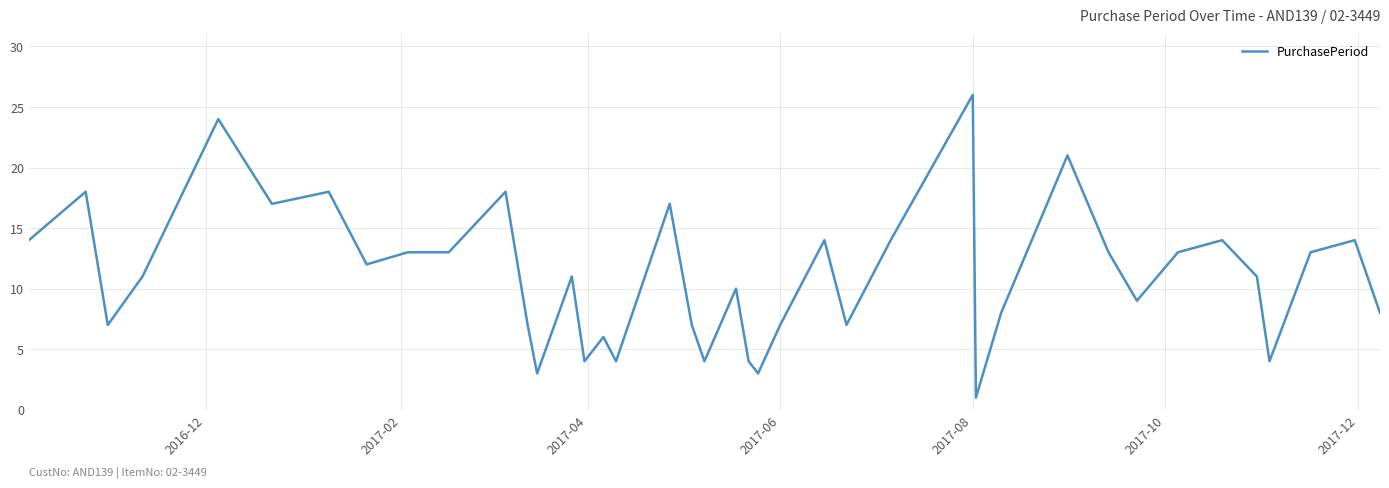

What is the difference between the second highest and minimum values?

23